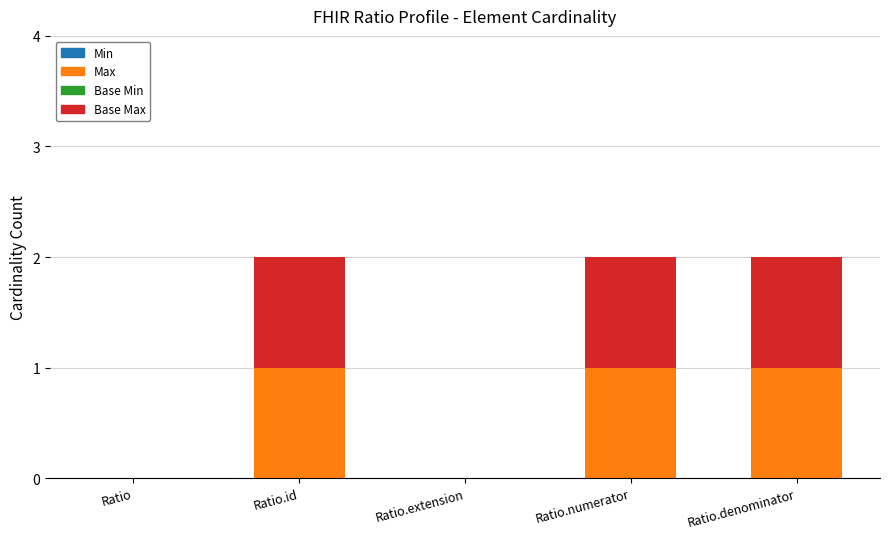

The Max series shows 0 at Ratio. True or false?

True